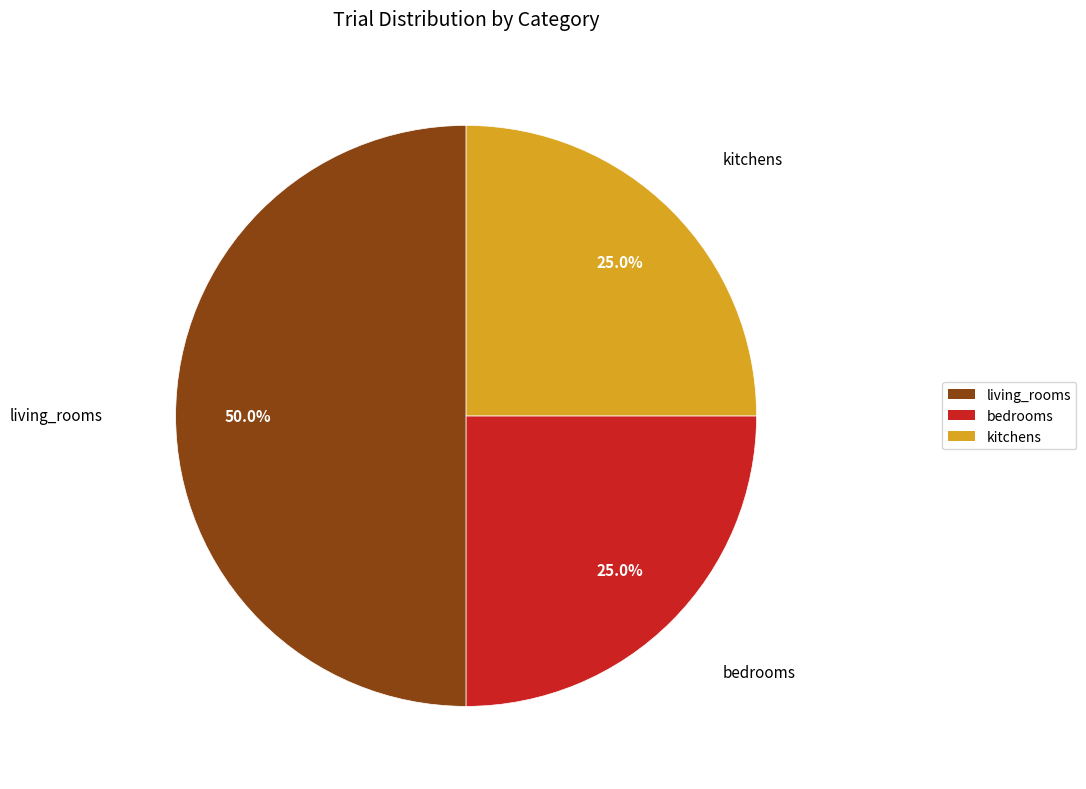

To the nearest percent, what is the average slice percentage?

33%